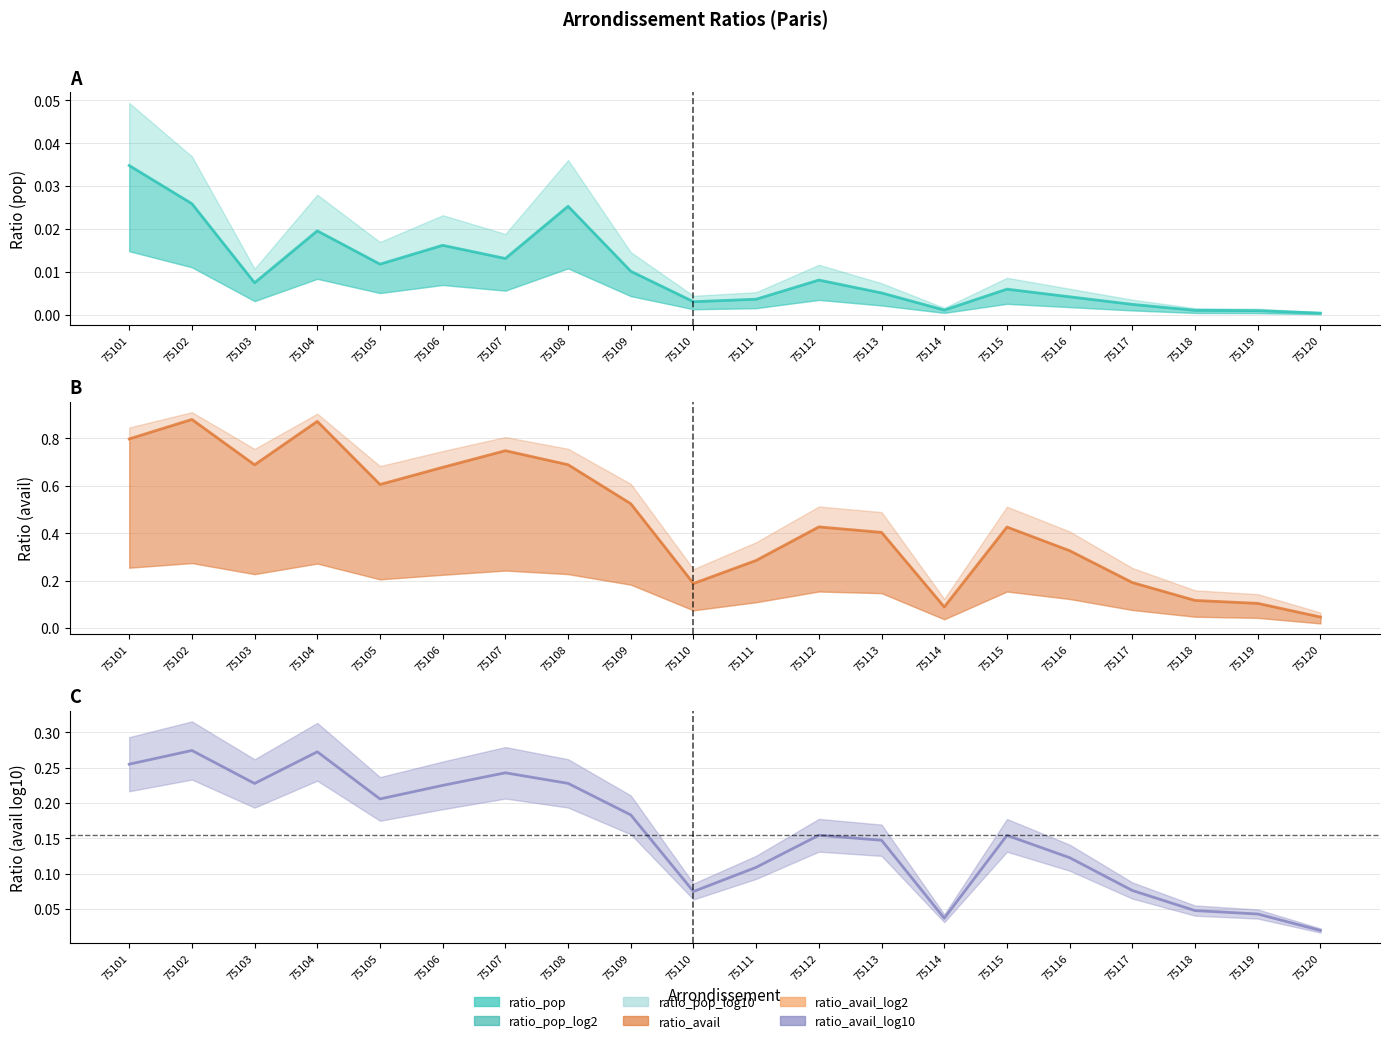

The ratio_avail_log10 series shows 0.7 at 75108. True or false?

True